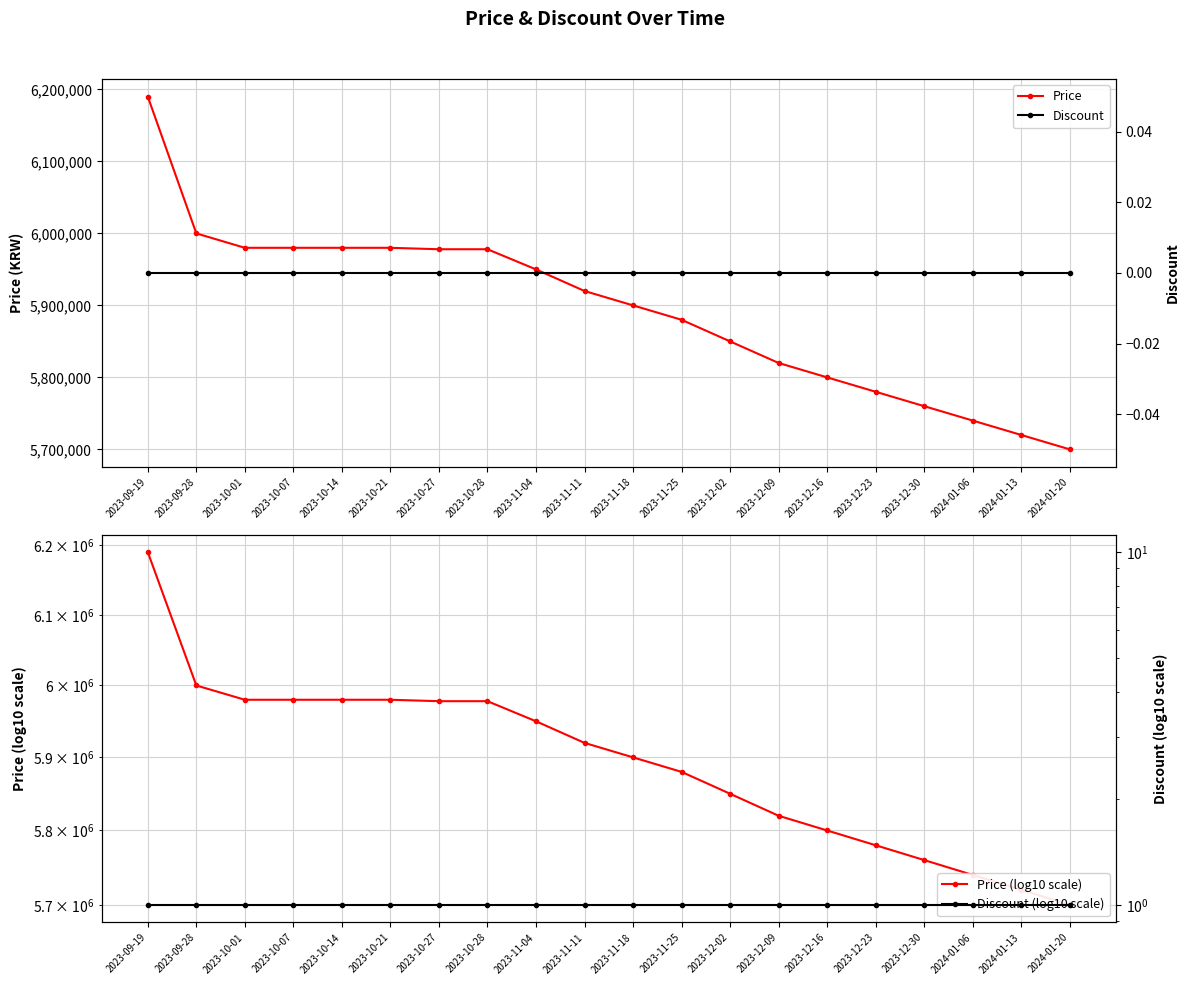

Rank the categories by Price value from highest to lowest.

2023-09-19, 2023-09-28, 2023-10-01, 2023-10-07, 2023-10-14, 2023-10-21, 2023-10-27, 2023-10-28, 2023-11-04, 2023-11-11, 2023-11-18, 2023-11-25, 2023-12-02, 2023-12-09, 2023-12-16, 2023-12-23, 2023-12-30, 2024-01-06, 2024-01-13, 2024-01-20